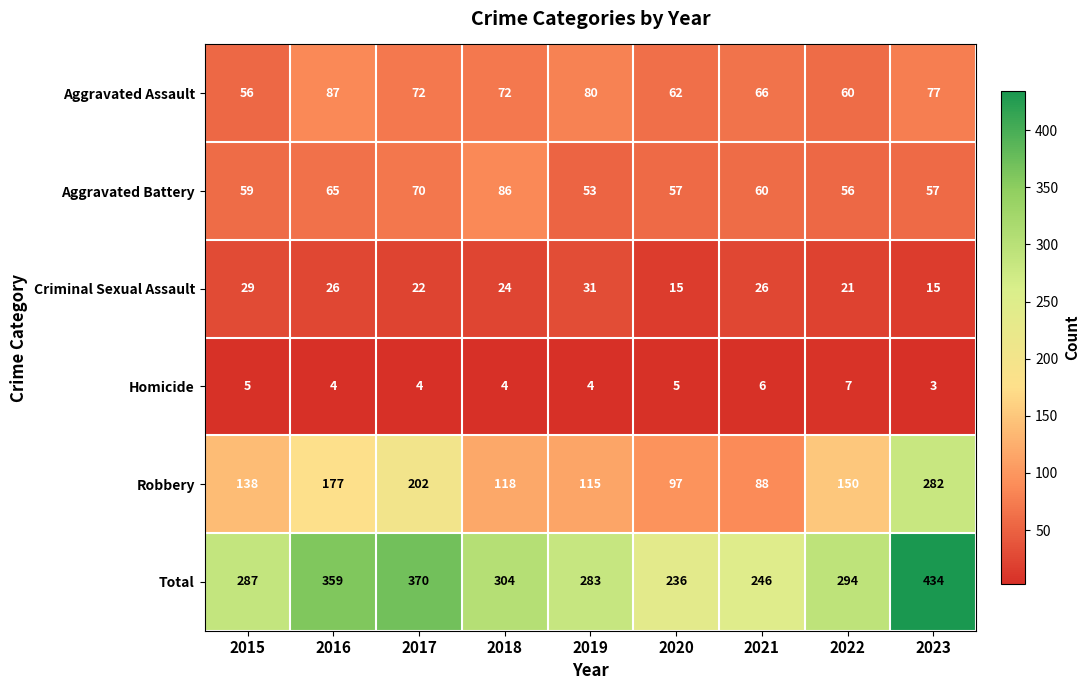

At how many categories does at least one series exceed 105?

9